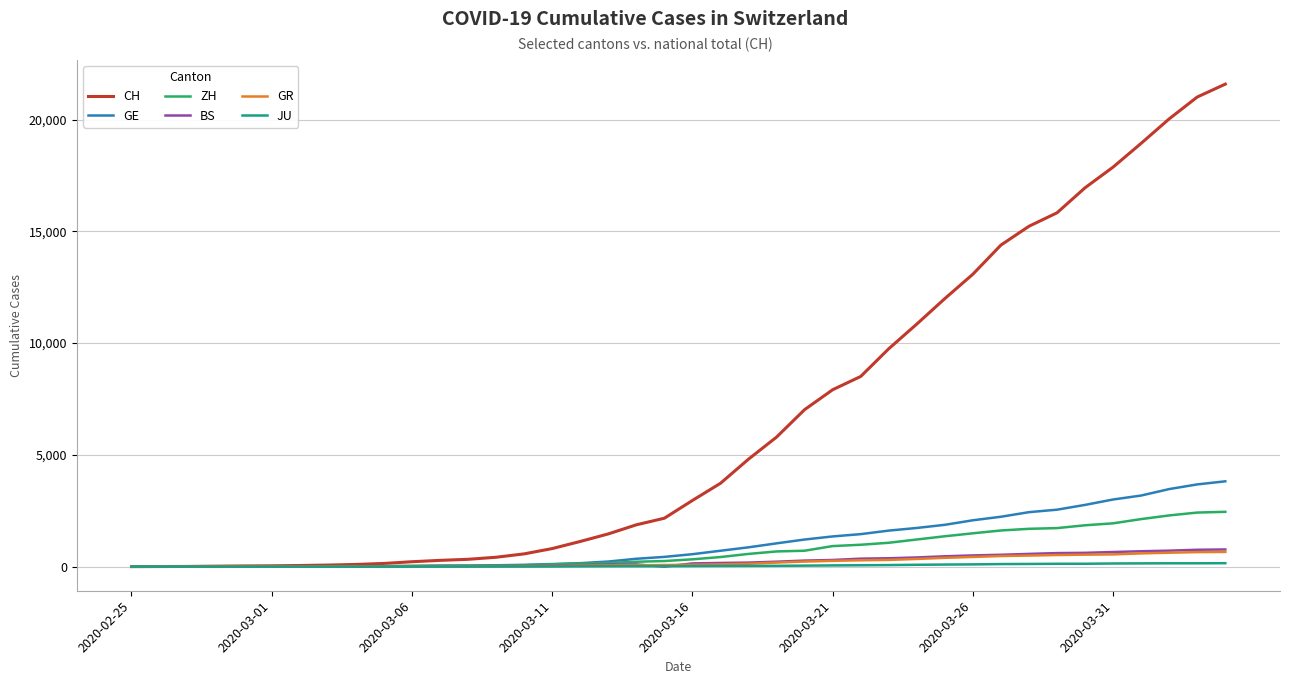

Which series has the largest total across all categories?

CH